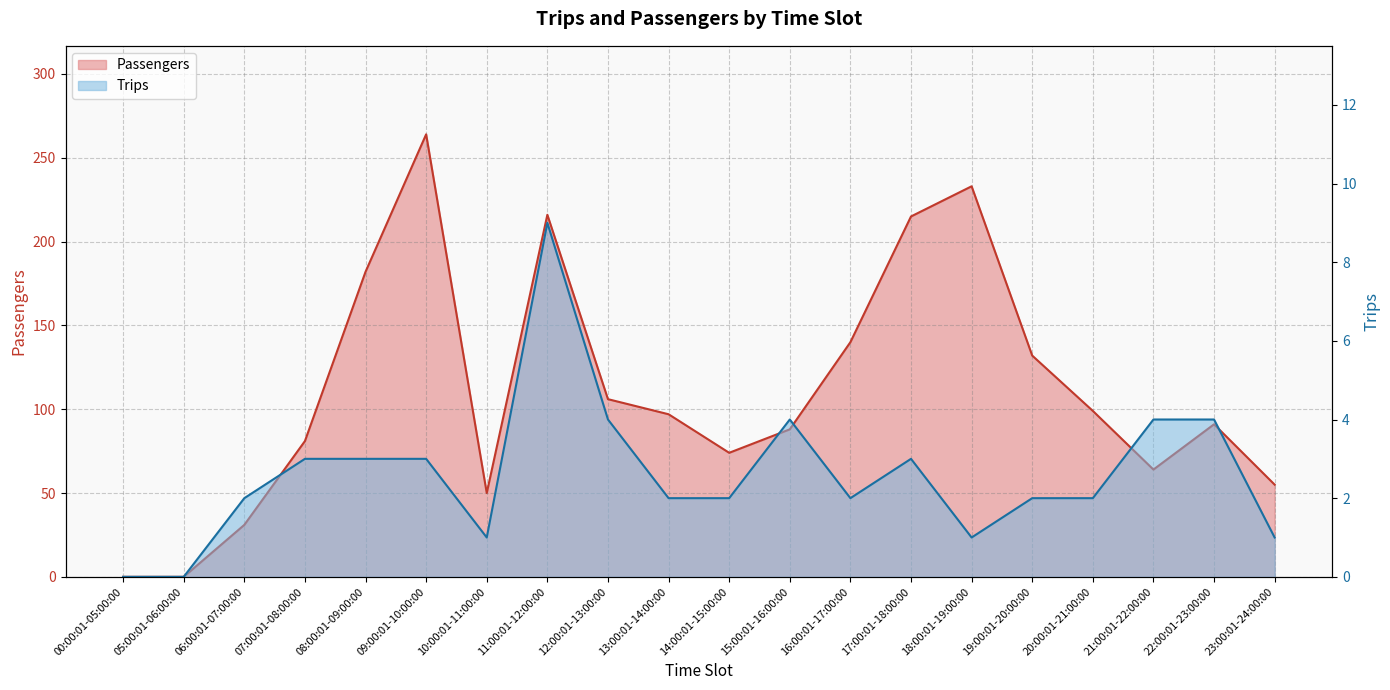

Which category has the highest value in the Trips series?

11:00:01-12:00:00